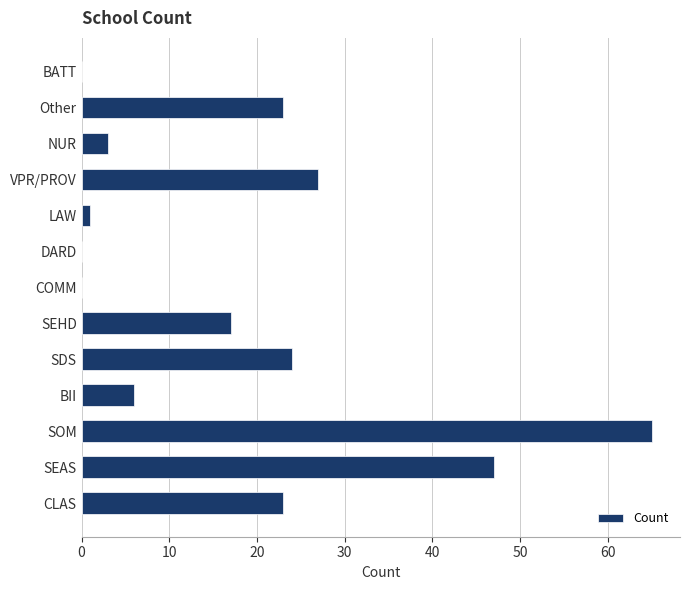

Where is the data nearest to the value 32?

VPR/PROV